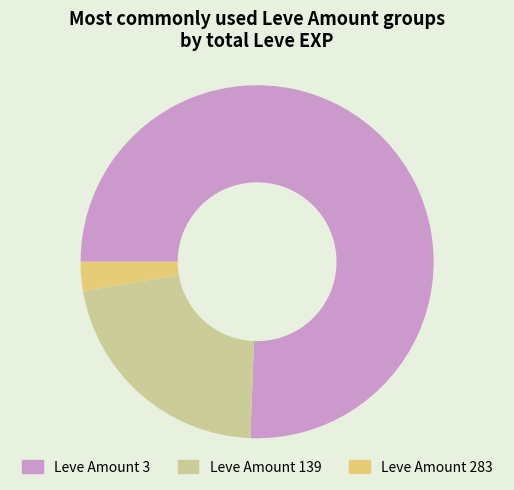

Does any single category account for the majority?

Yes